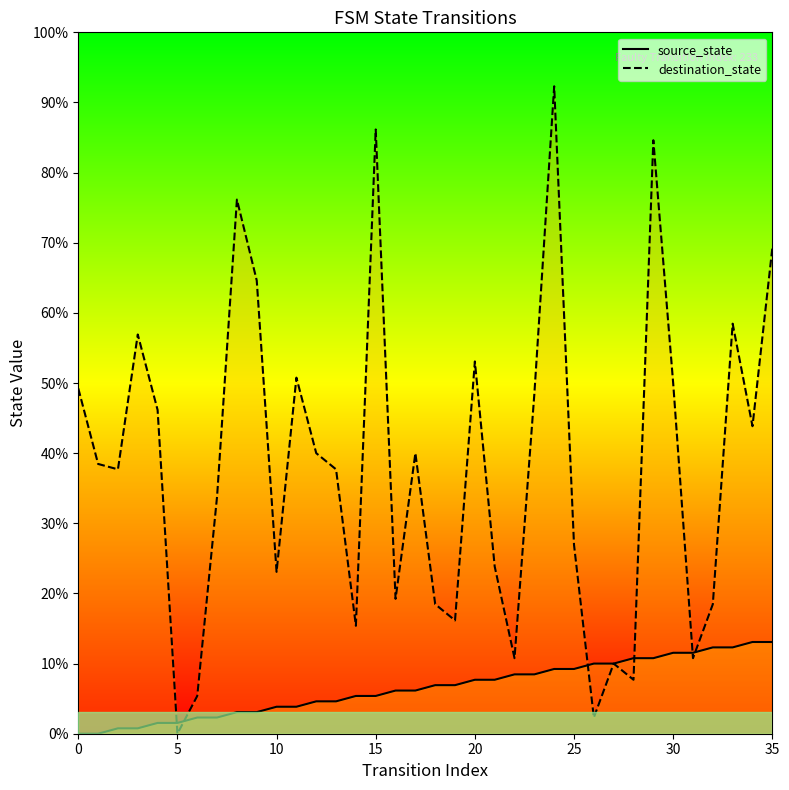

Which has a higher value, 11 or 10?

11